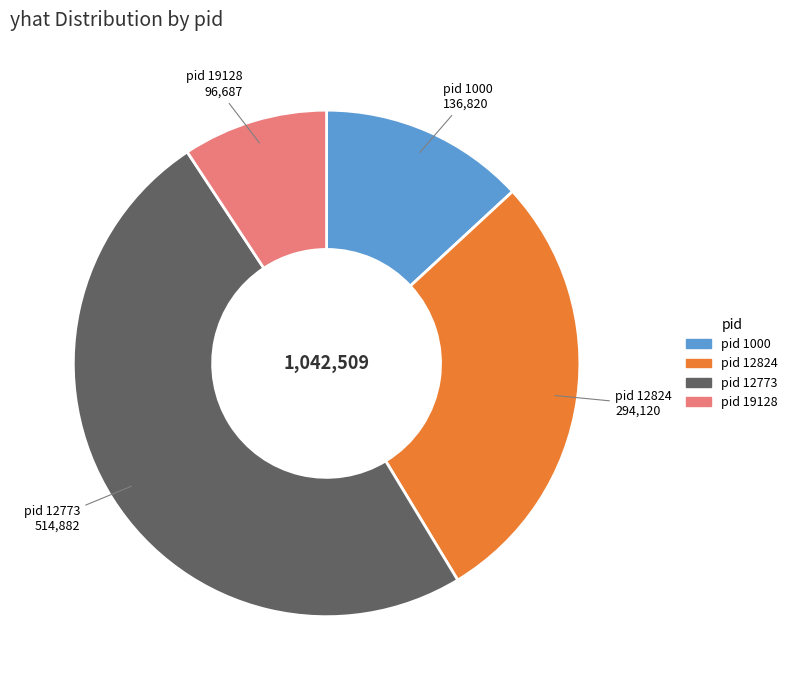

How many segments does this pie chart have?

4